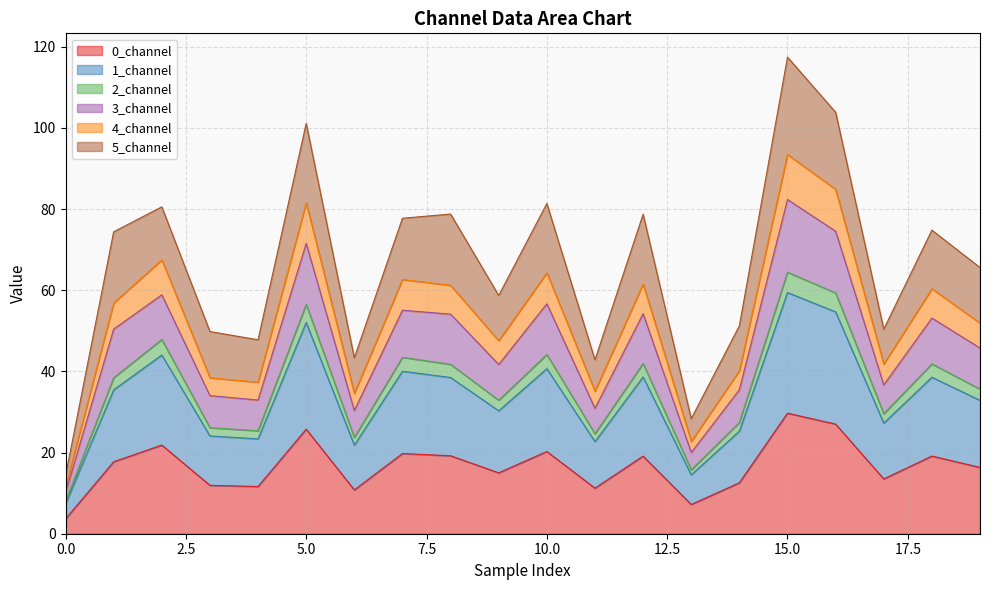

What is the maximum value for 0_channel?

29.7